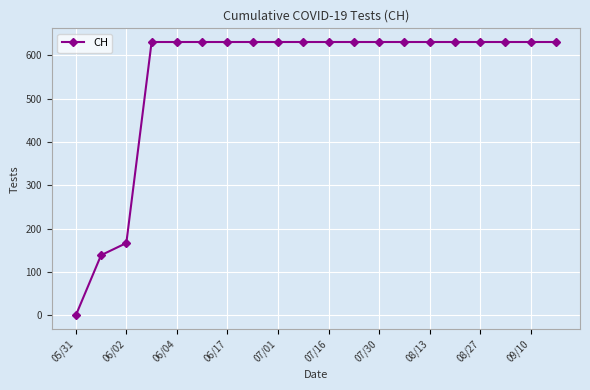

What is the value of the 17th point from the left?

631